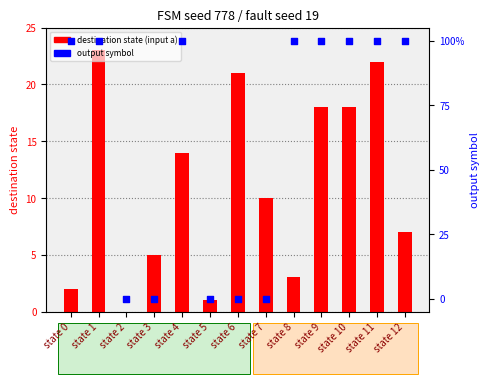

At which category is the sum across all series the highest?

state 1